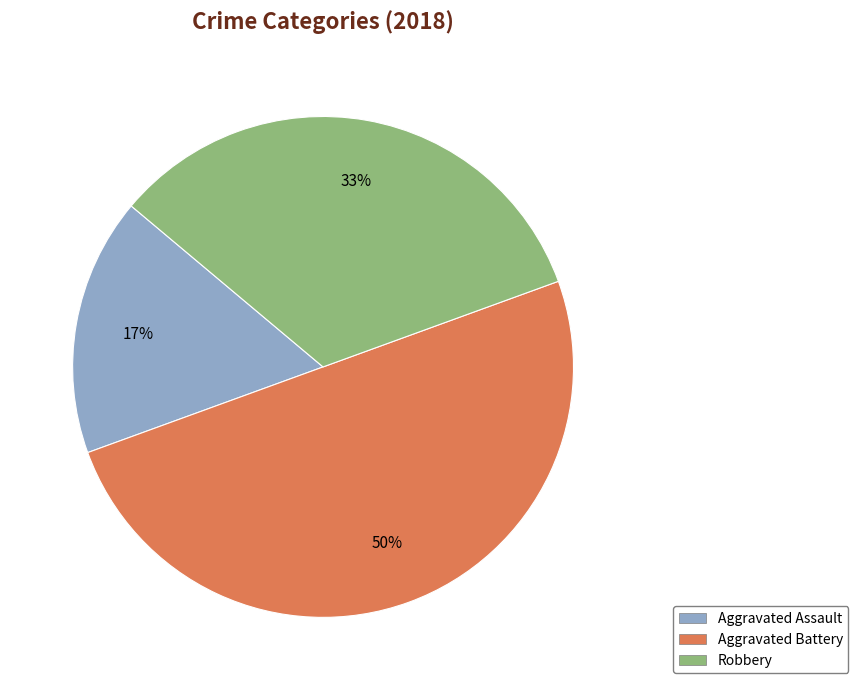

How many segments does this pie chart have?

3